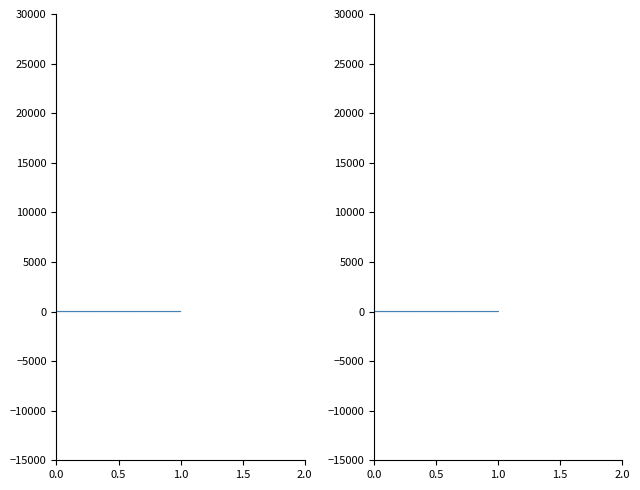

What is the difference between the maximum and second lowest values?

1